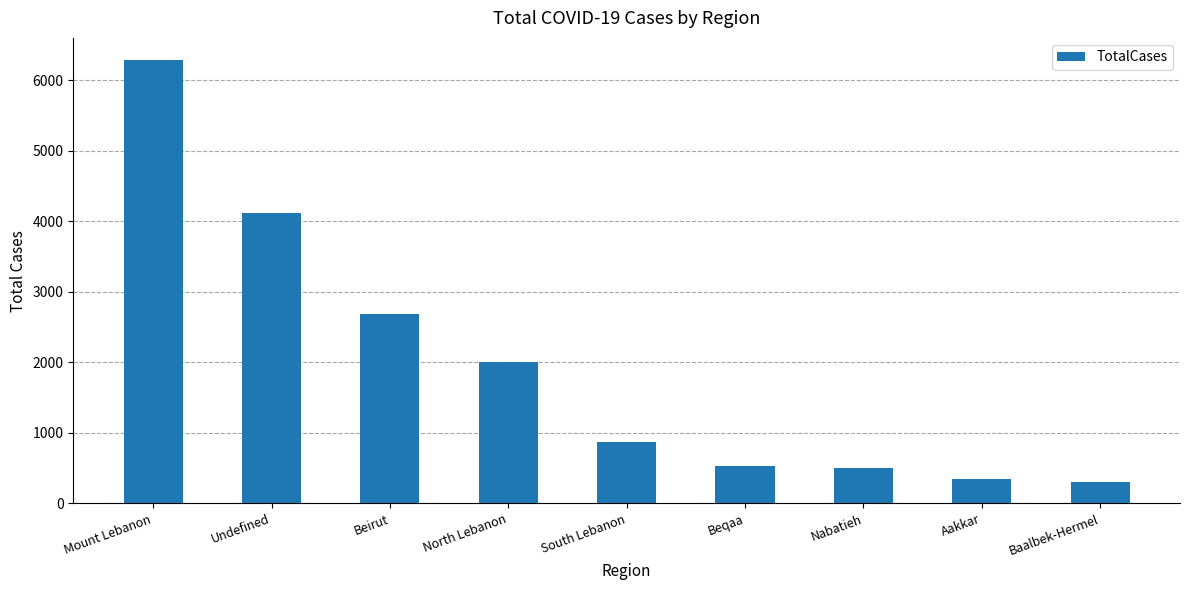

What is the value of the 9th bar from the left?

301